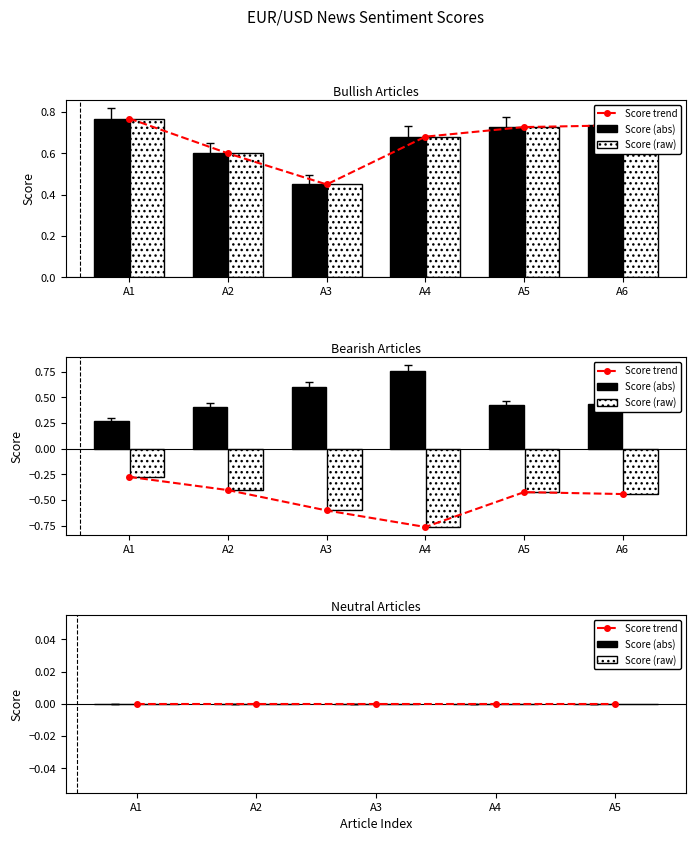

Count the bullish values in the range 0 to 1.

6